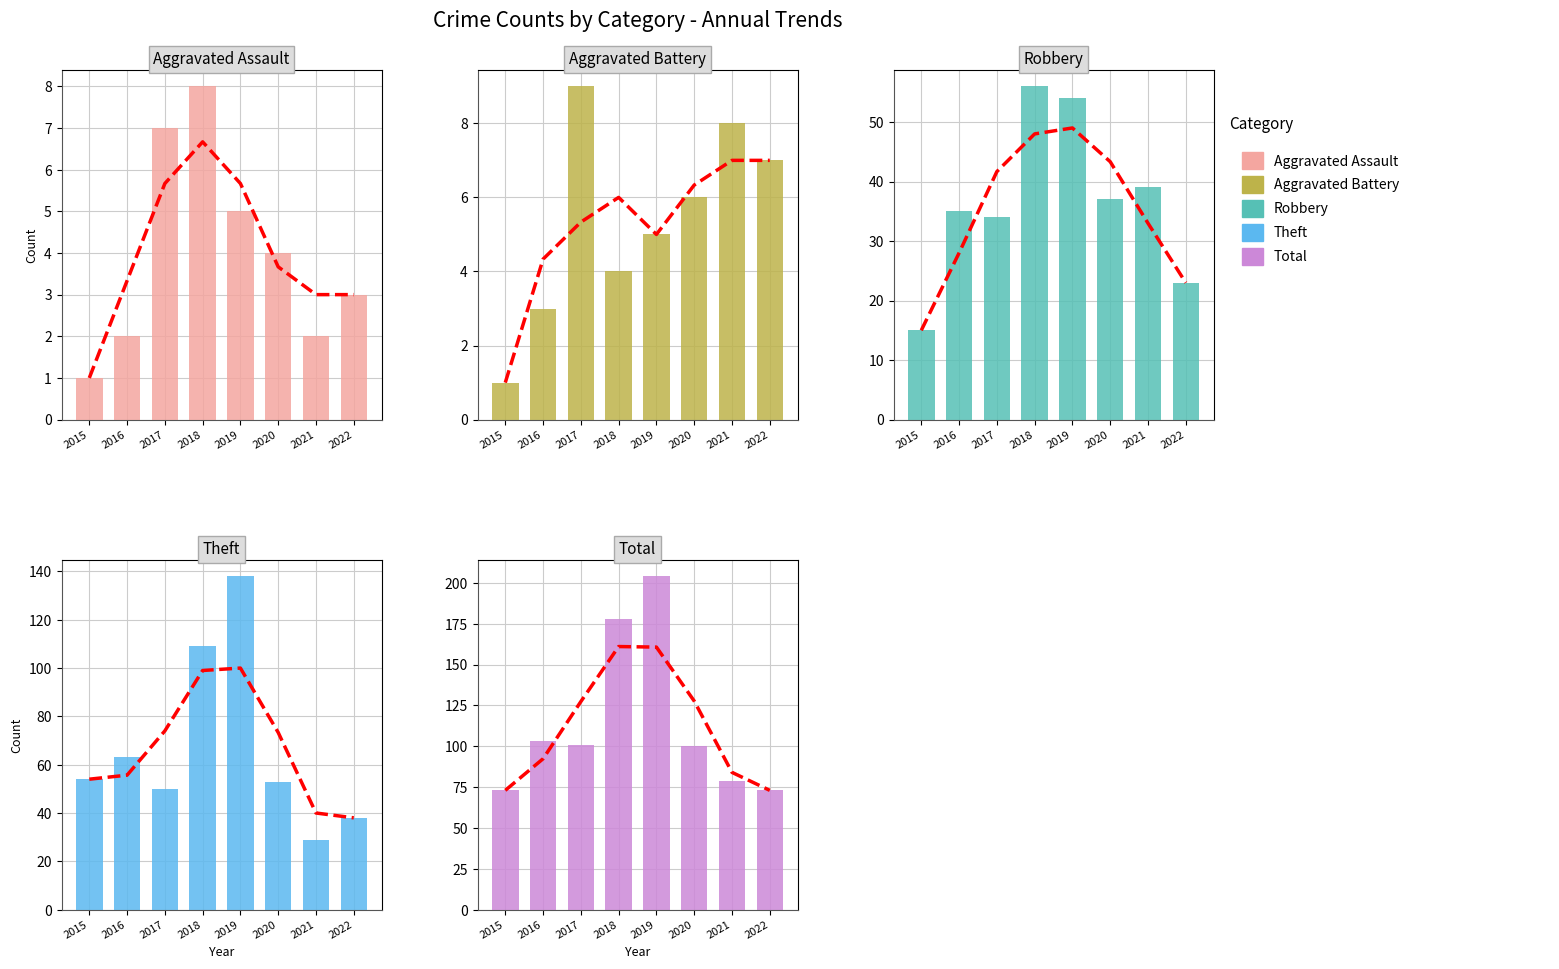

Are the bars horizontal?

No